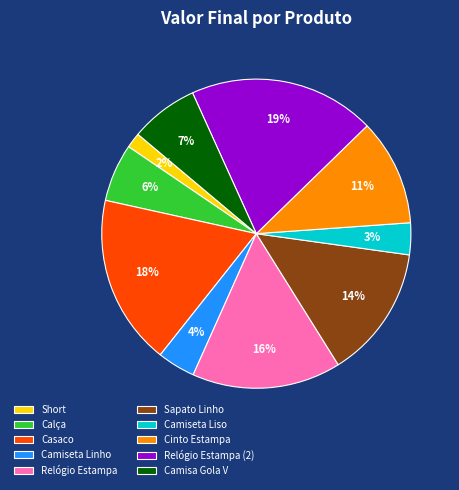

Is there any slice that represents more than half of the pie?

No